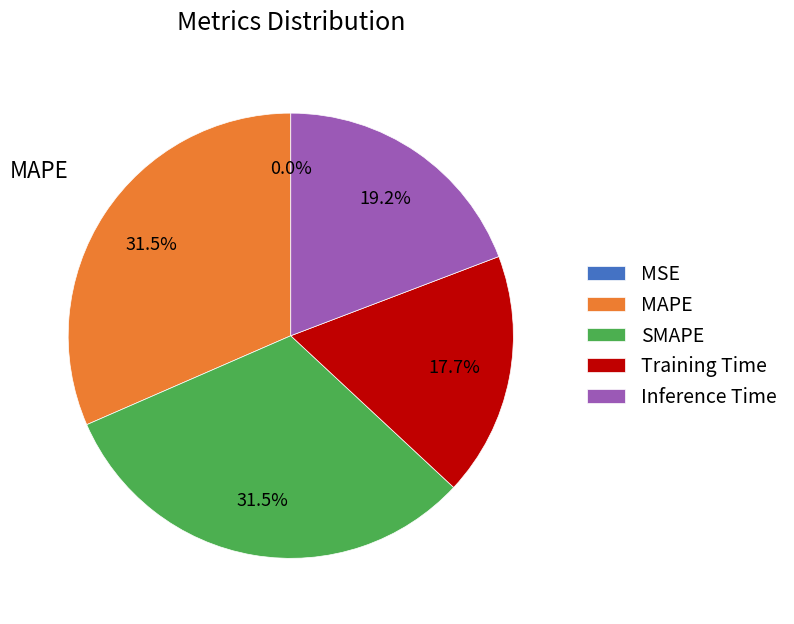

Between Inference Time and MAPE, which is larger?

MAPE